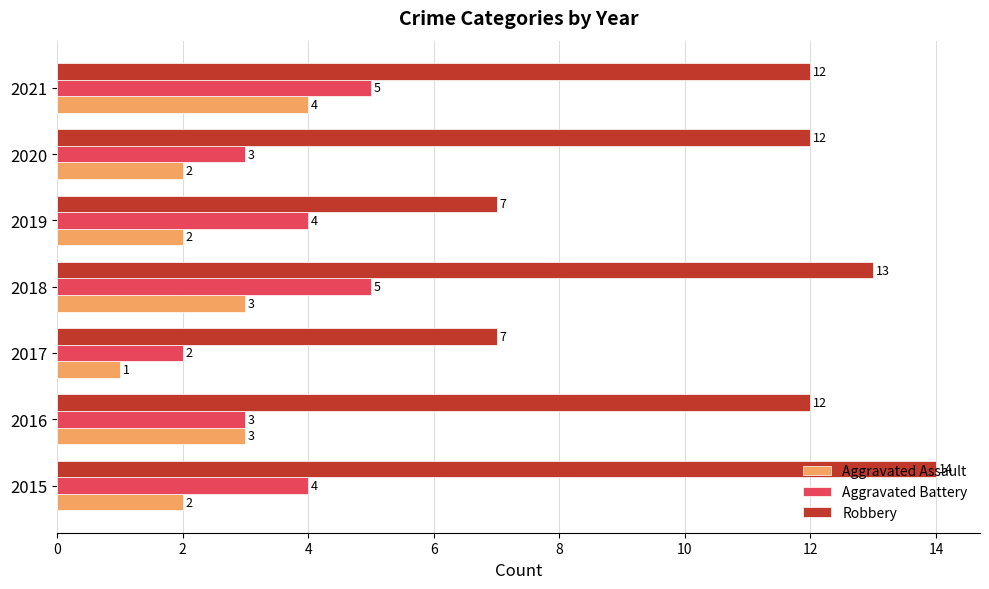

What is the spread (max minus min) of values at 2015?

12